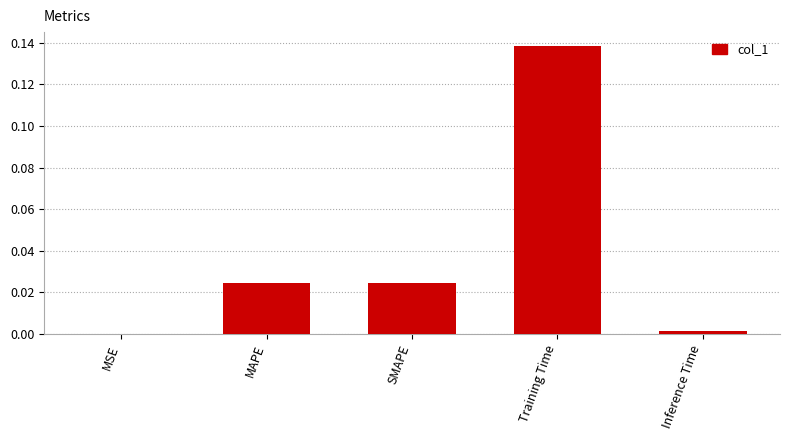

At which category does the chart reach its peak across all series?

Training Time